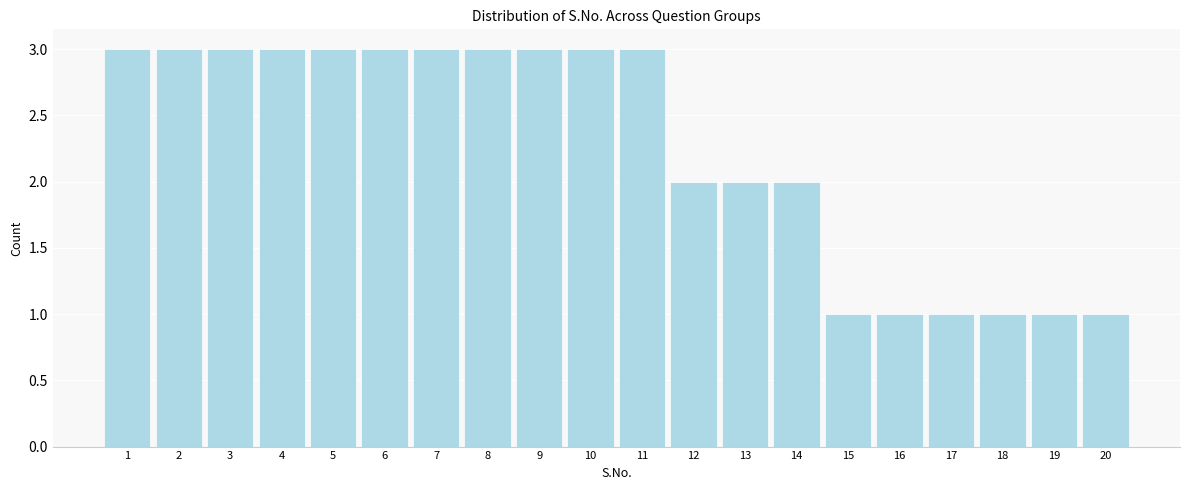

Reading left to right, transcribe this chart: for each bar, give the range it covers on the x-axis and its height. The values are not printed on the chart, so give them approximately, as read against the axis.

0.5 to 1.5: 3
1.5 to 2.5: 3
2.5 to 3.5: 3
3.5 to 4.5: 3
4.5 to 5.5: 3
5.5 to 6.5: 3
6.5 to 7.5: 3
7.5 to 8.5: 3
8.5 to 9.5: 3
9.5 to 10.5: 3
10.5 to 11.5: 3
11.5 to 12.5: 2
12.5 to 13.5: 2
13.5 to 14.5: 2
14.5 to 15.5: 1
15.5 to 16.5: 1
16.5 to 17.5: 1
17.5 to 18.5: 1
18.5 to 19.5: 1
19.5 to 20.5: 1